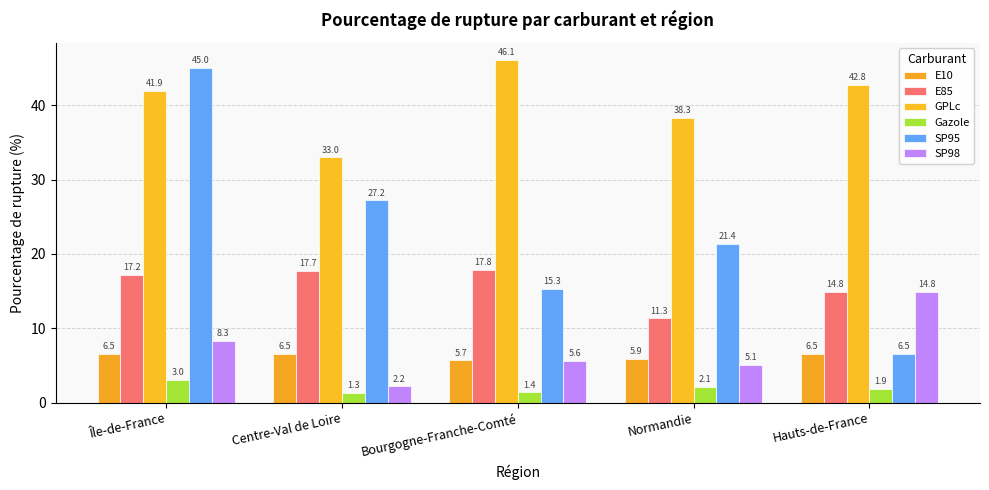

What is the difference between the maximum and minimum values in the E85 series?

6.5